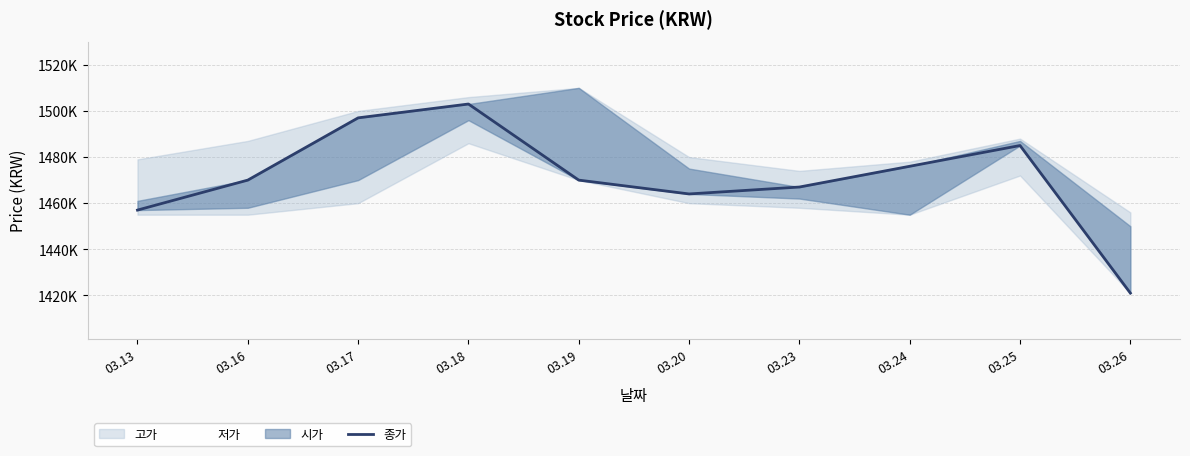

Does the chart display data point markers on the line(s)?

No